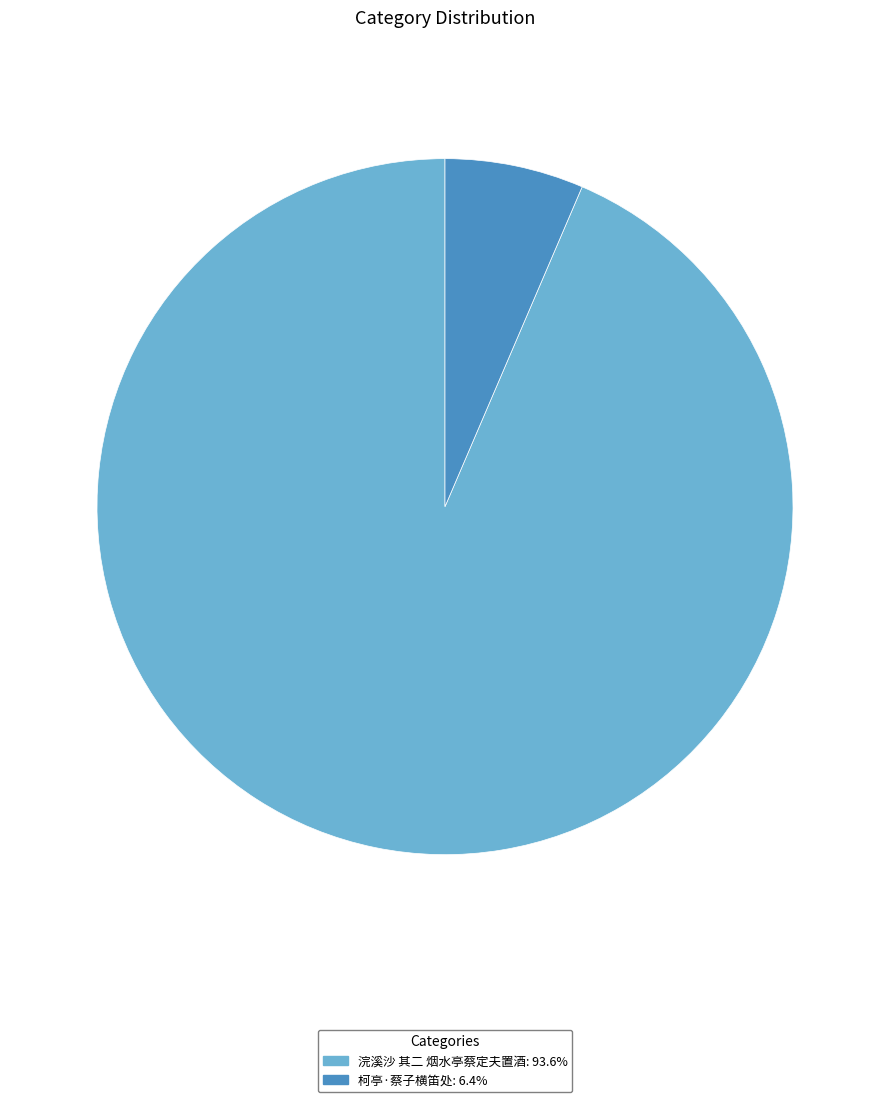

Rank the categories by value from lowest to highest.

柯亭·蔡子横笛处, 浣溪沙 其二 烟水亭蔡定夫置酒